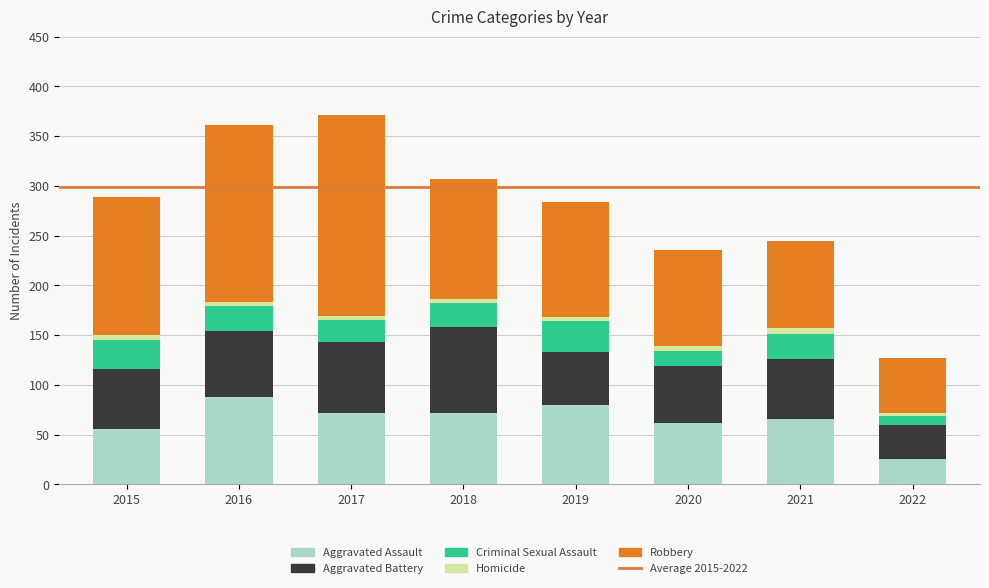

The Aggravated Assault series shows 141 at 2016. True or false?

False